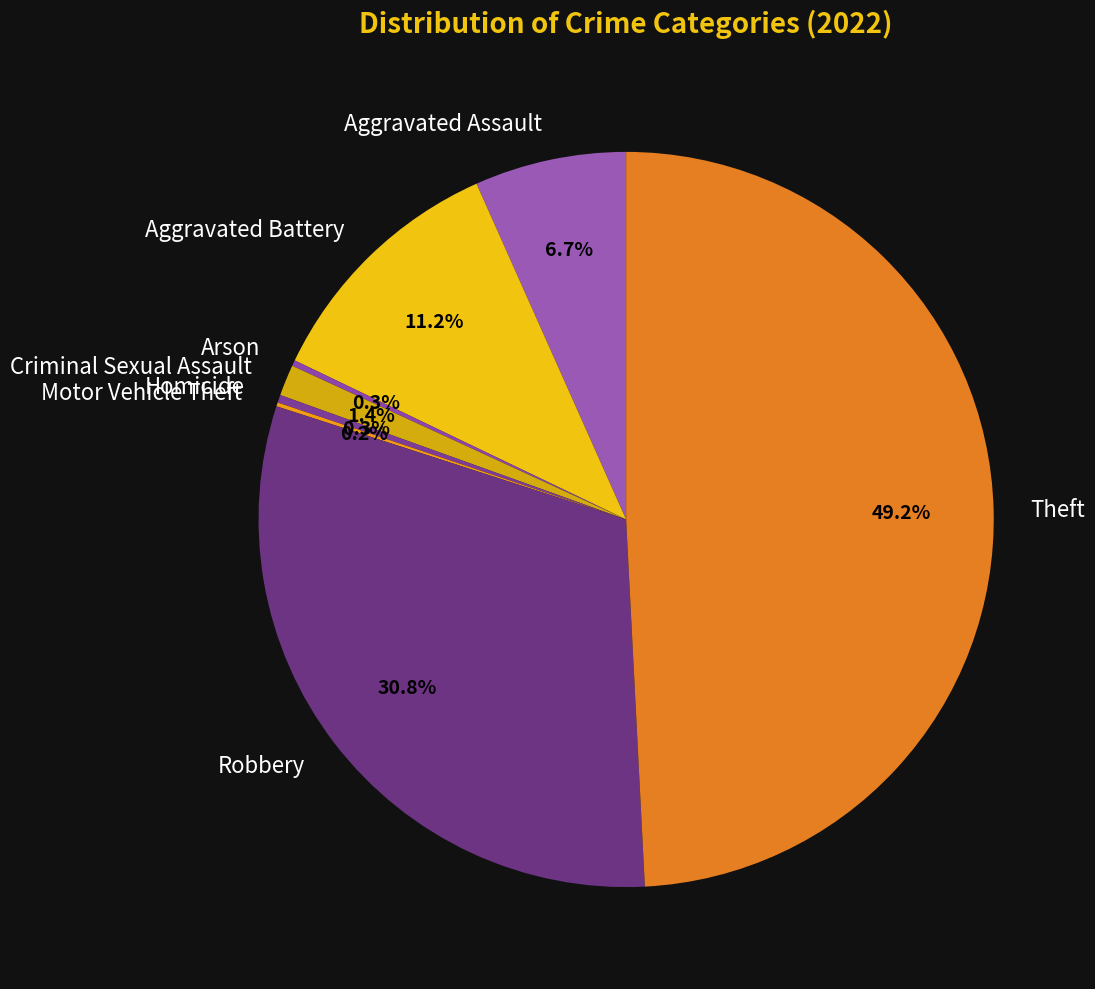

How much of the chart is everything except Robbery?

69.2%